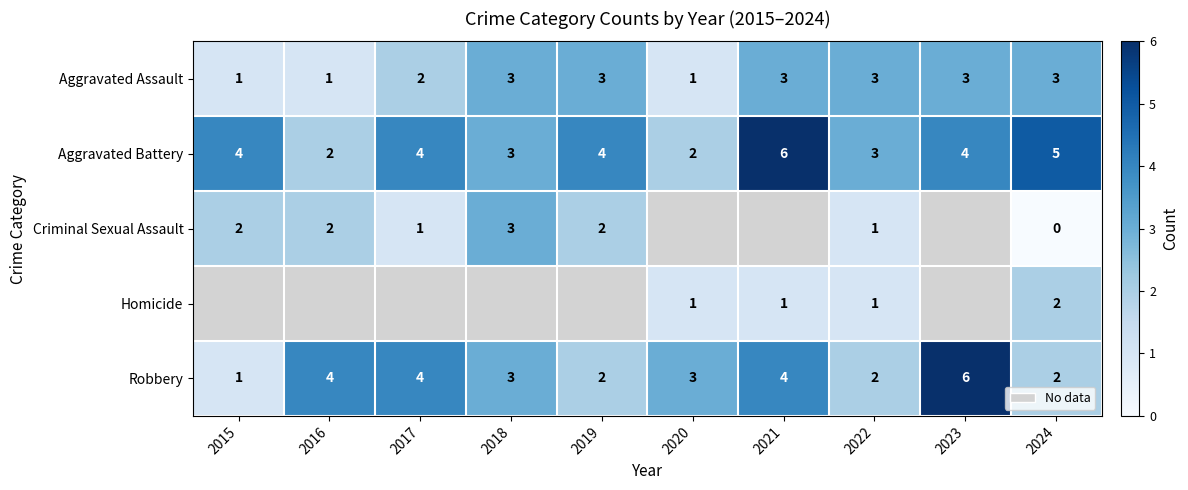

Where is Aggravated Assault nearest to the value 2?

2017